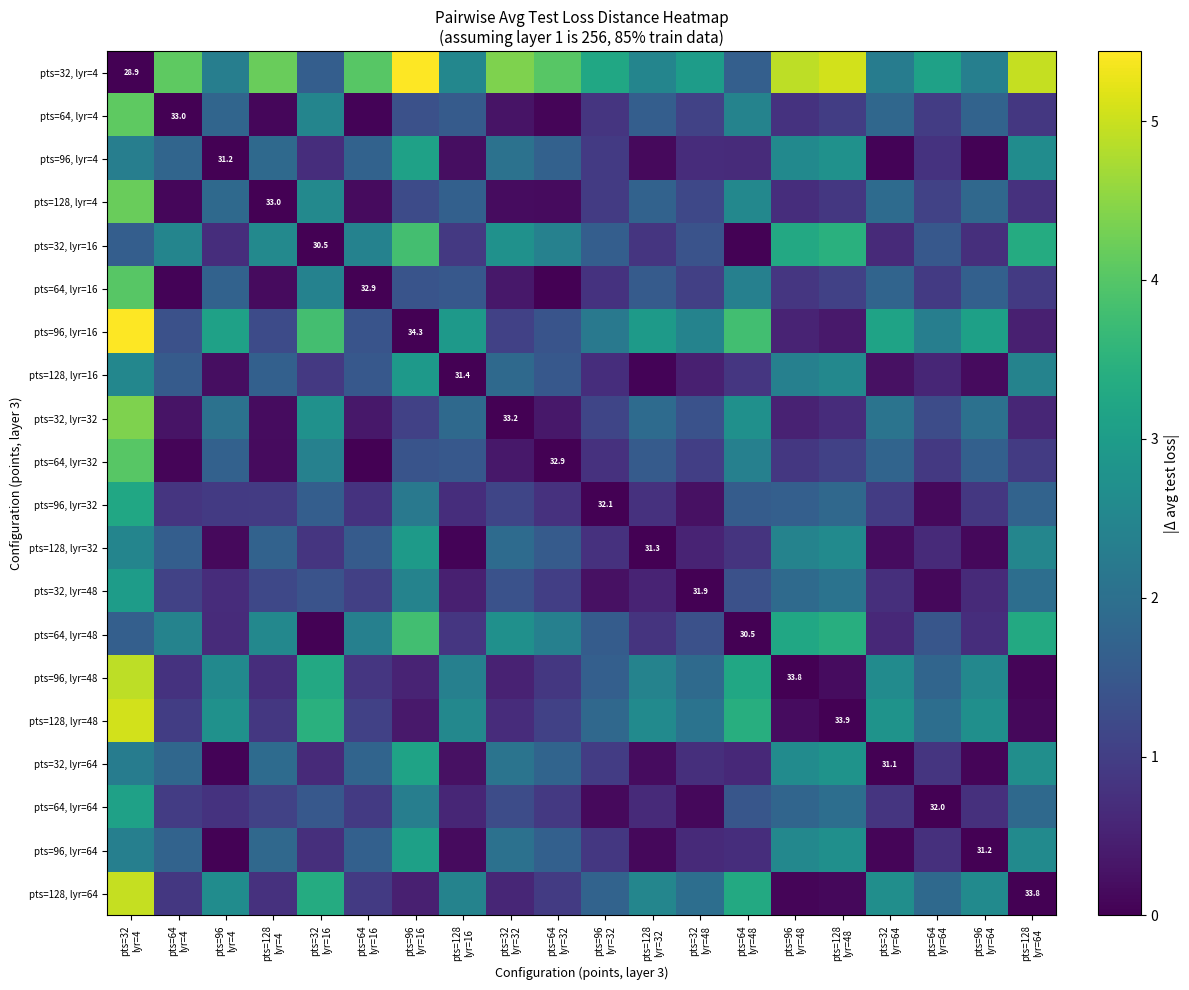

Count the number of categories in the chart.

20